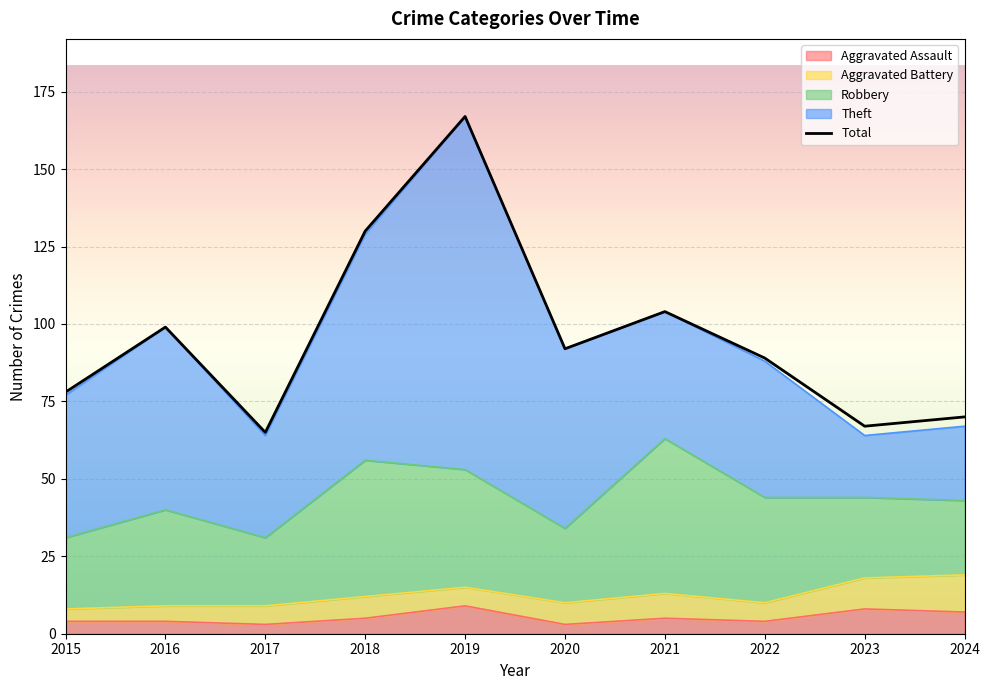

At which label is the value closest to 116?

2021